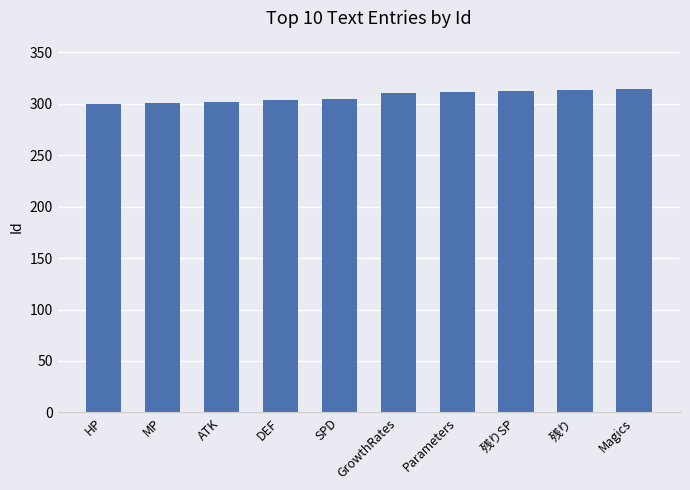

Is it true that the value at 残りSP is 138?

False